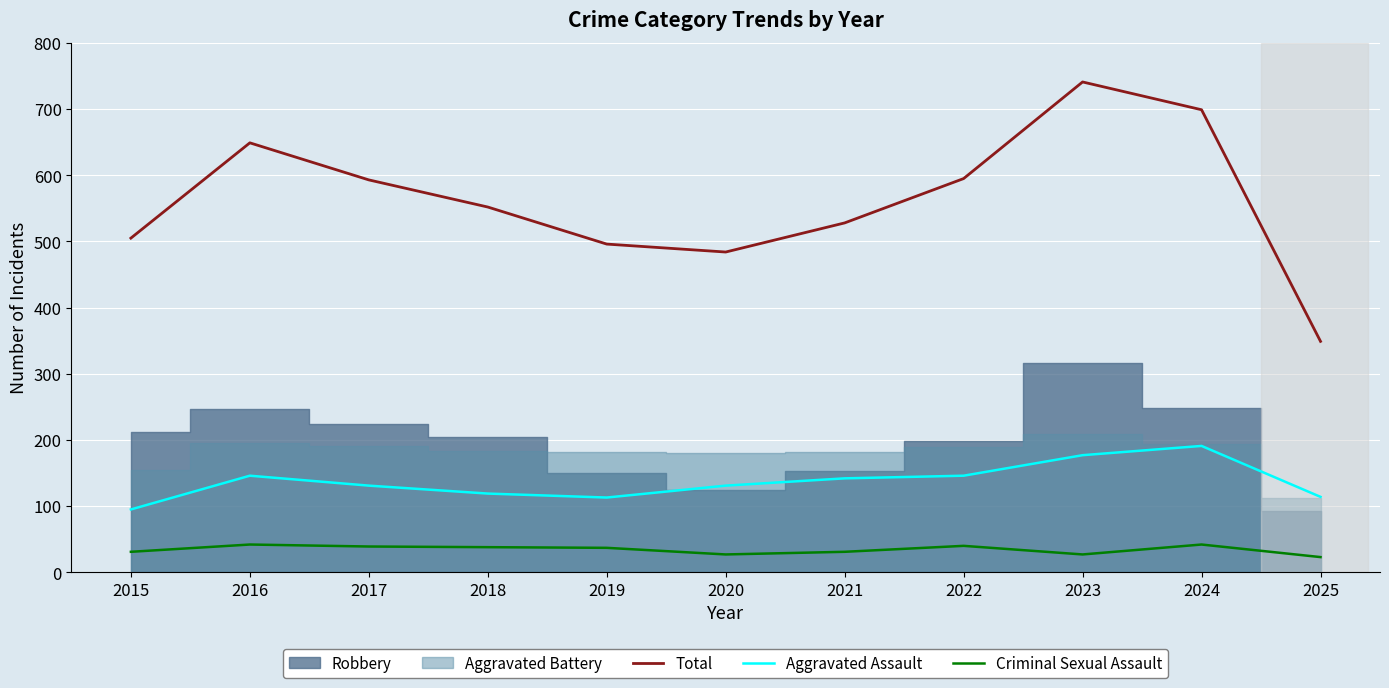

True or false: Total and Criminal Sexual Assault cross at least once.

False